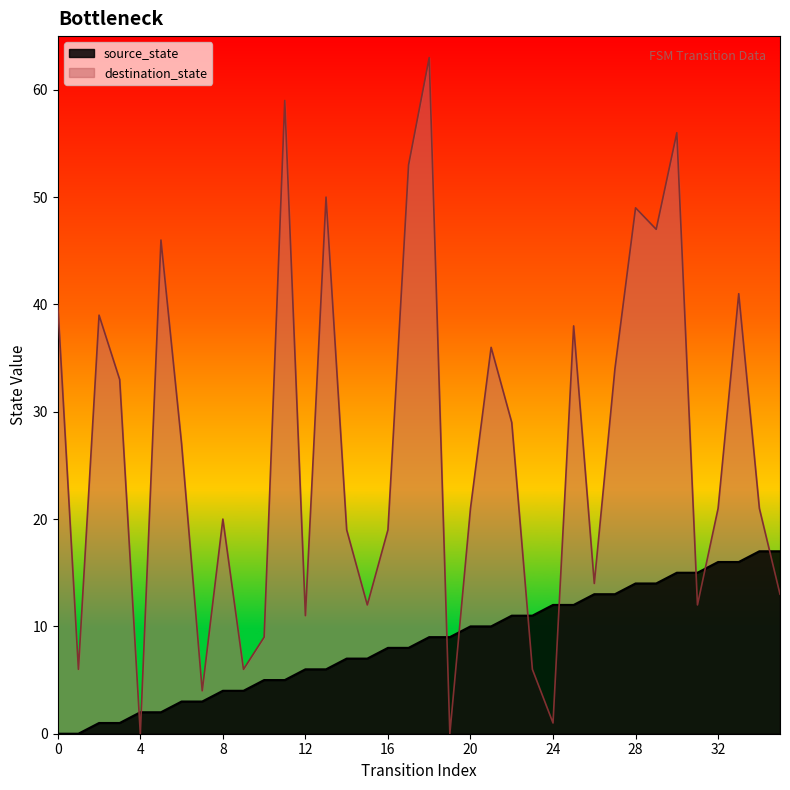

The value of destination_state at 3 is 21. True or false?

False